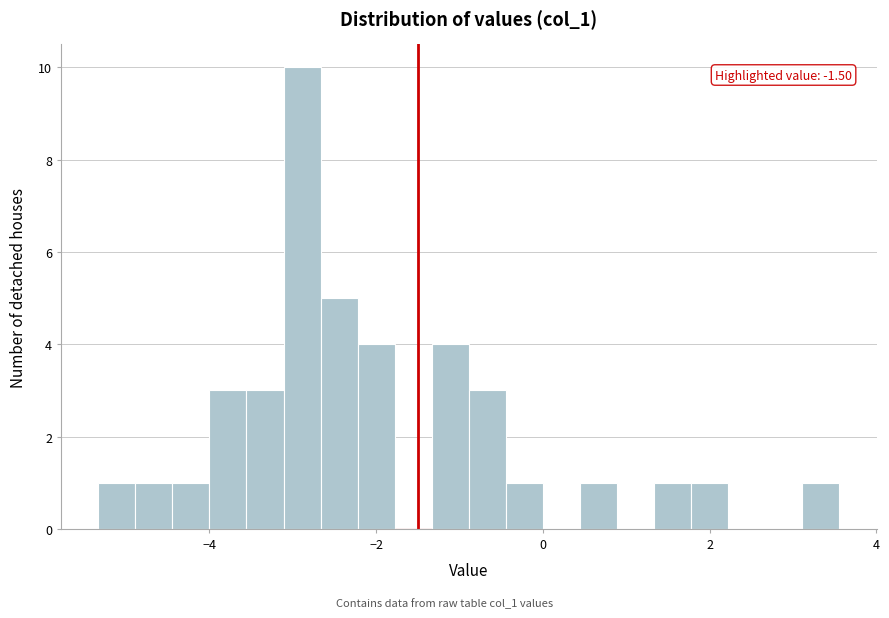

Around what value on the x-axis is the tallest bar? Give the approximate position of its centre, as read against the axis.

-2.8